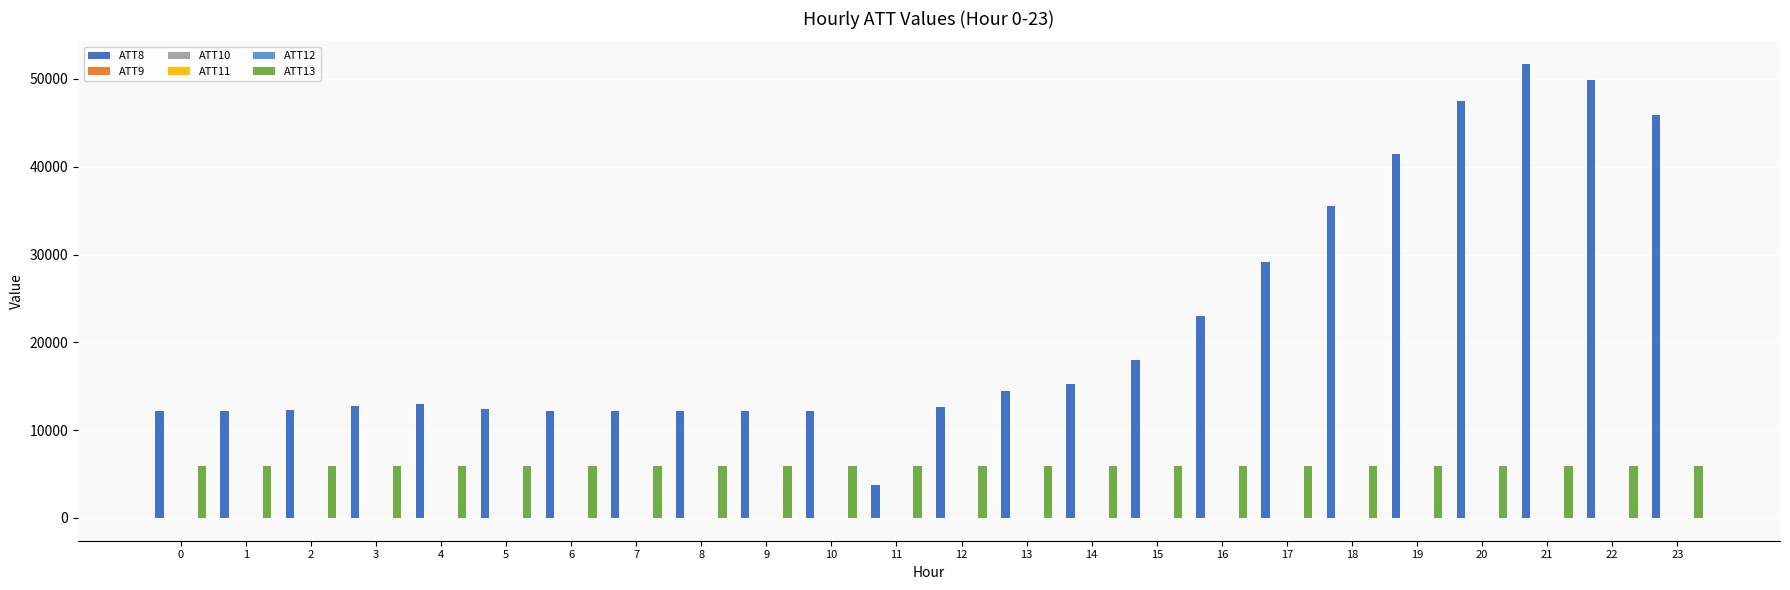

What is the average value of the ATT8 series?

21837.5